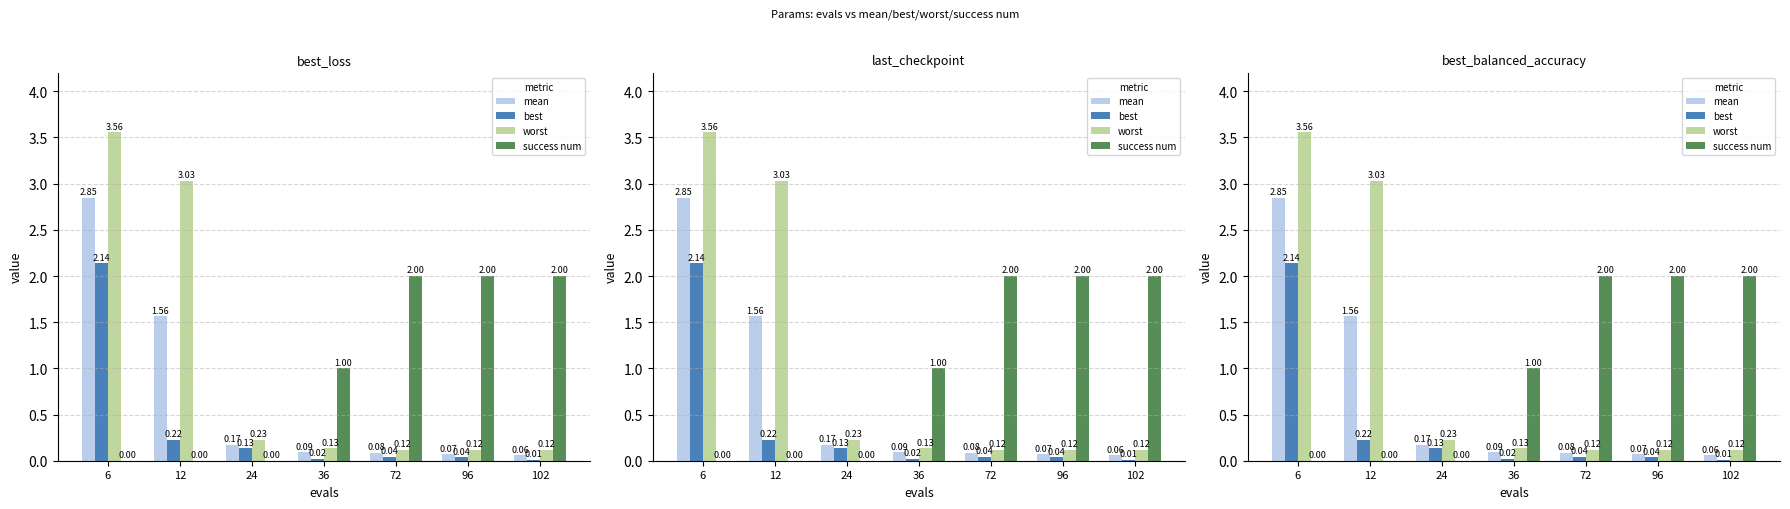

True or false: mean has a value of 0.1 at 102.

True